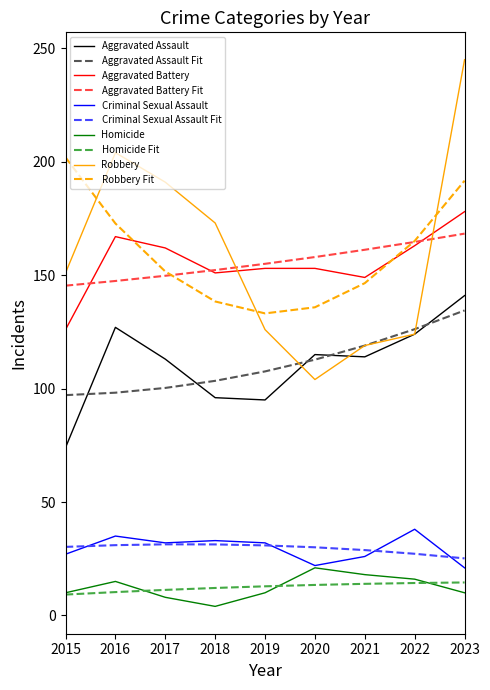

Read the Aggravated Assault value at 2017.

113.0